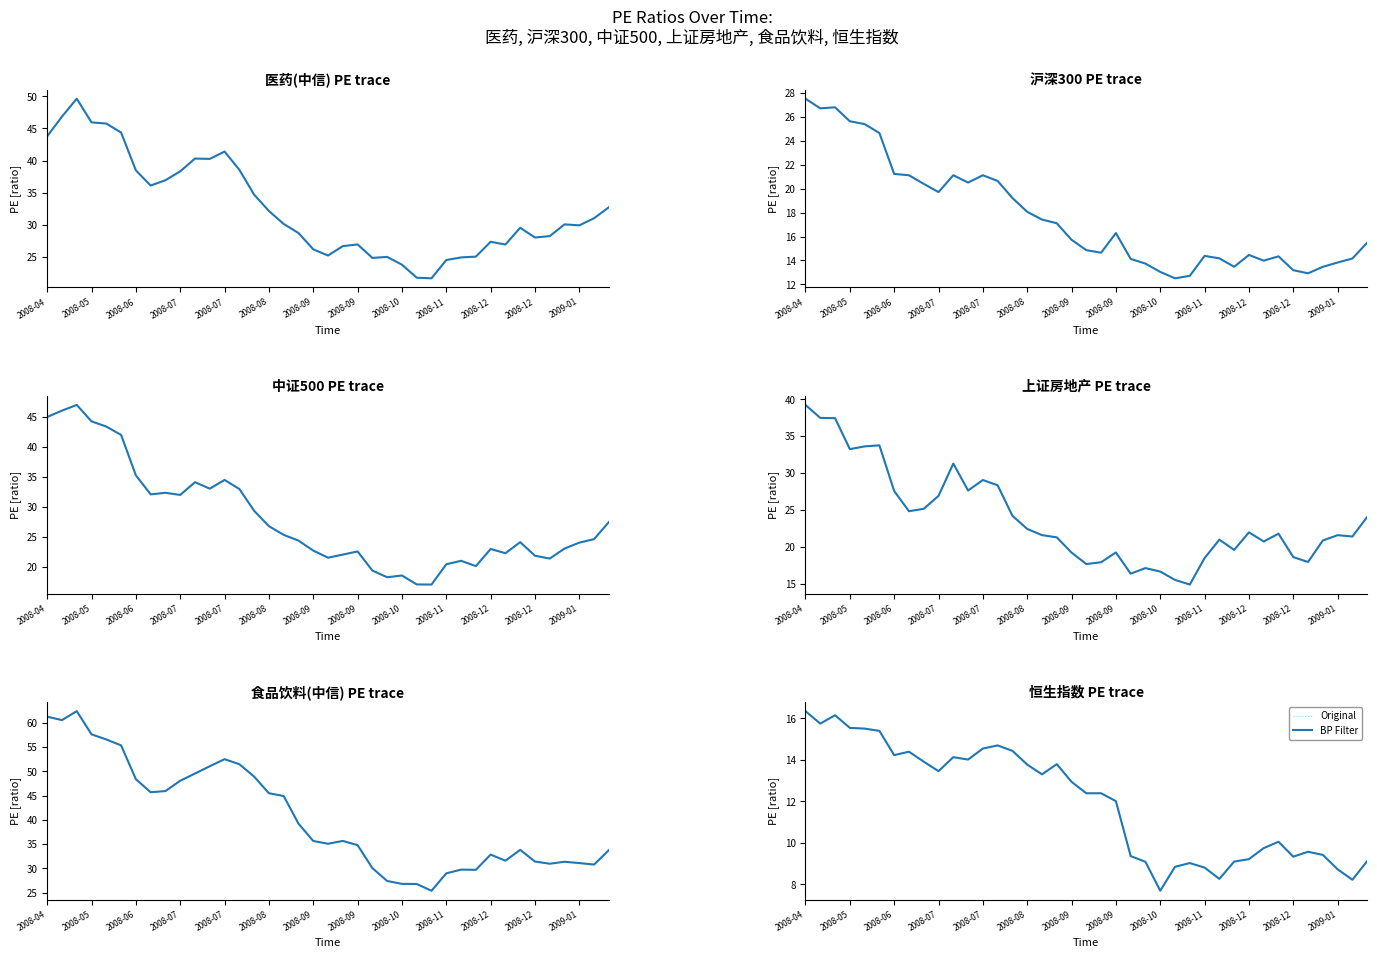

How many interior local valleys does the Original series have?

10